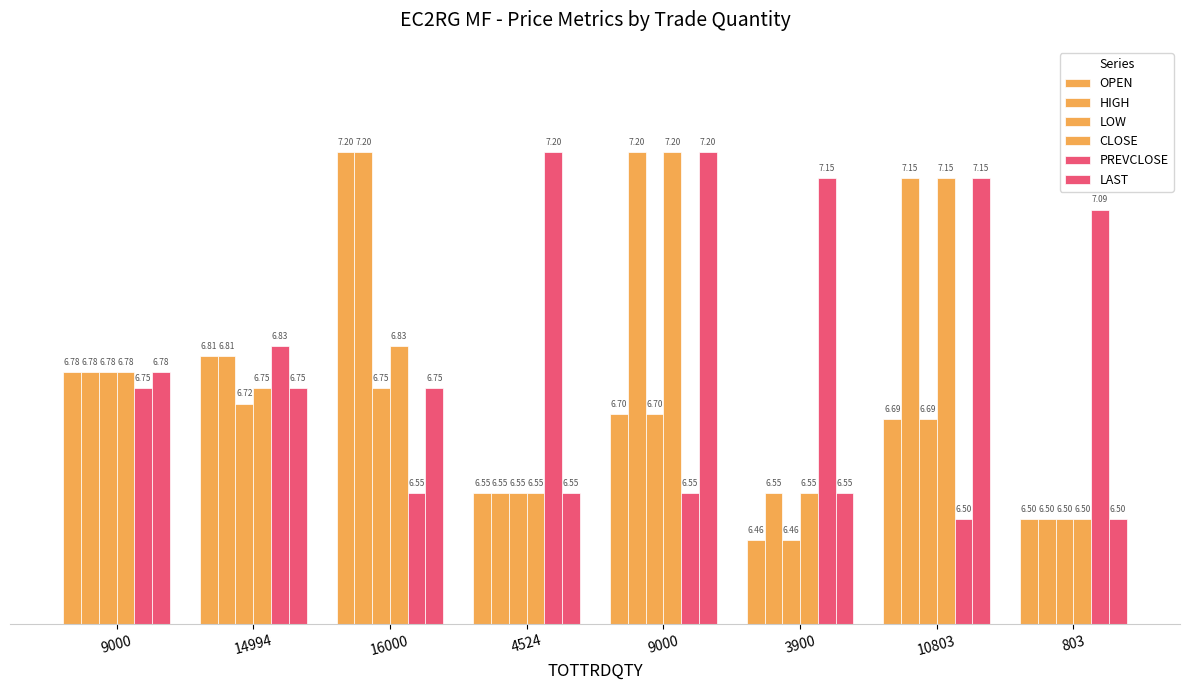

How many groups of bars are there?

8